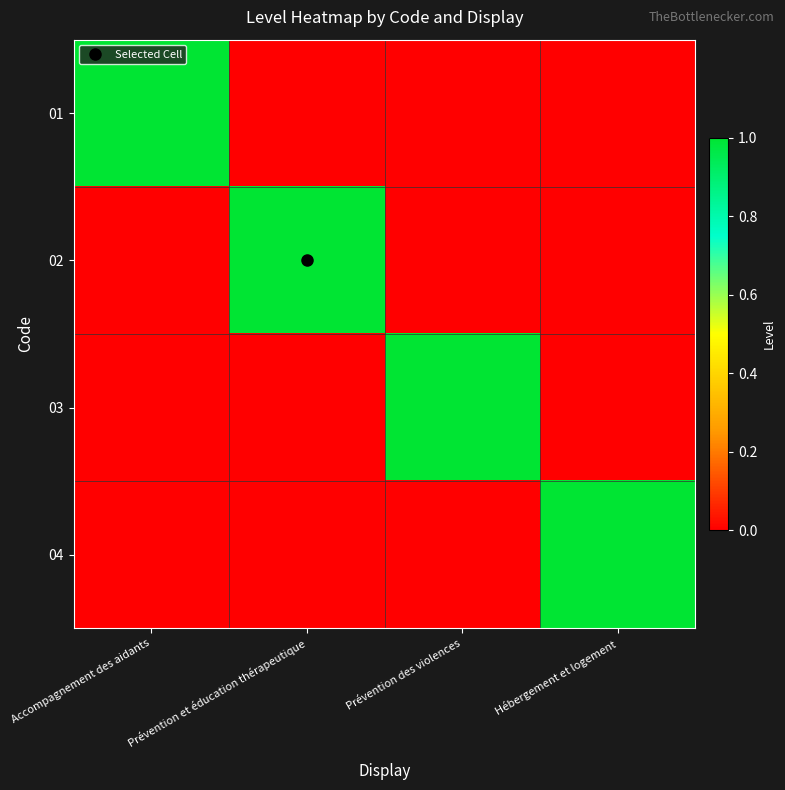

What is the difference between the highest and lowest values at Hébergement et logement?

1